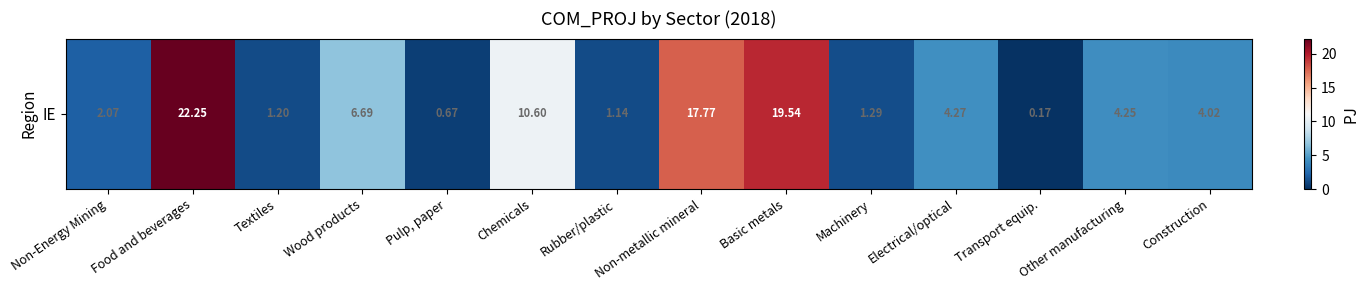

What is the difference between the maximum and minimum values?

22.1